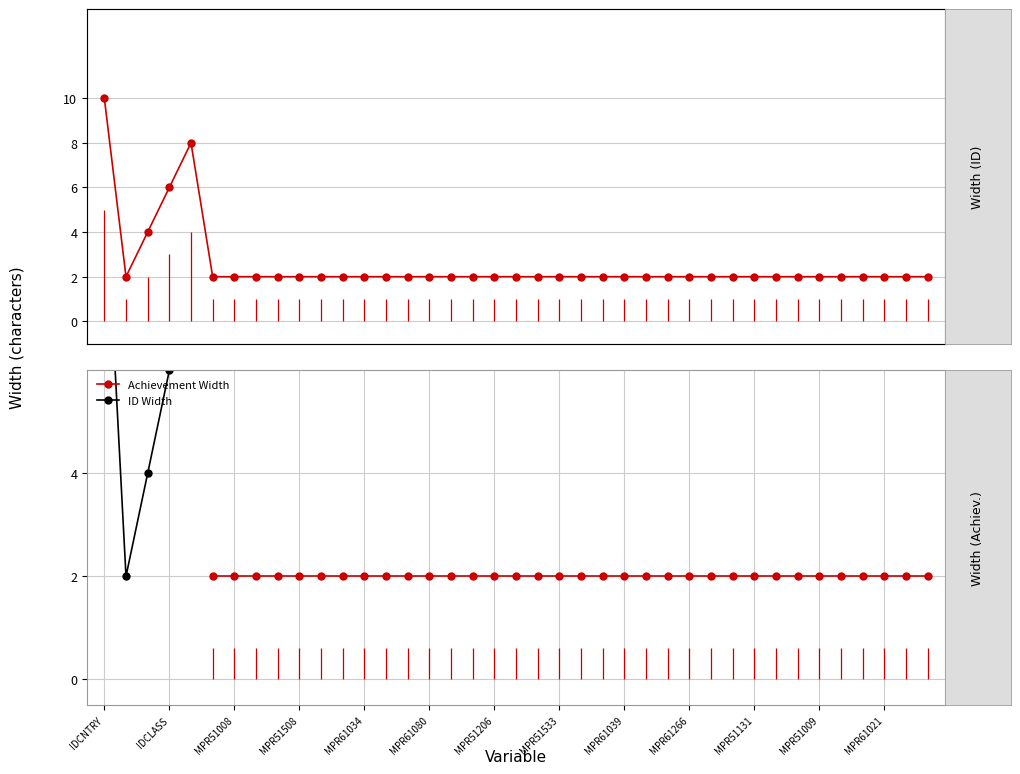

Reading left to right, extract all data points from this chart.

10	2	4	6	8	2	2	2	2	2	2	2	2	2	2	2	2	2	2	2	2	2	2	2	2	2	2	2	2	2	2	2	2	2	2	2	2	2	2